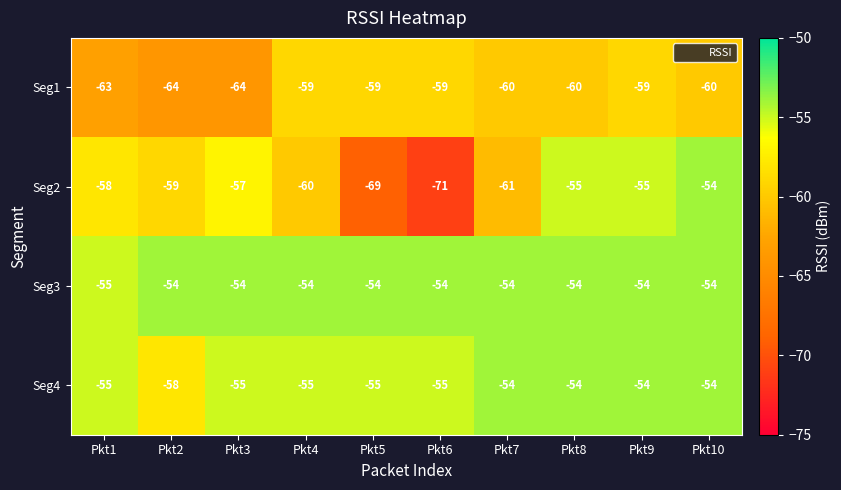

What is the average value of the Seg3 series?

-54